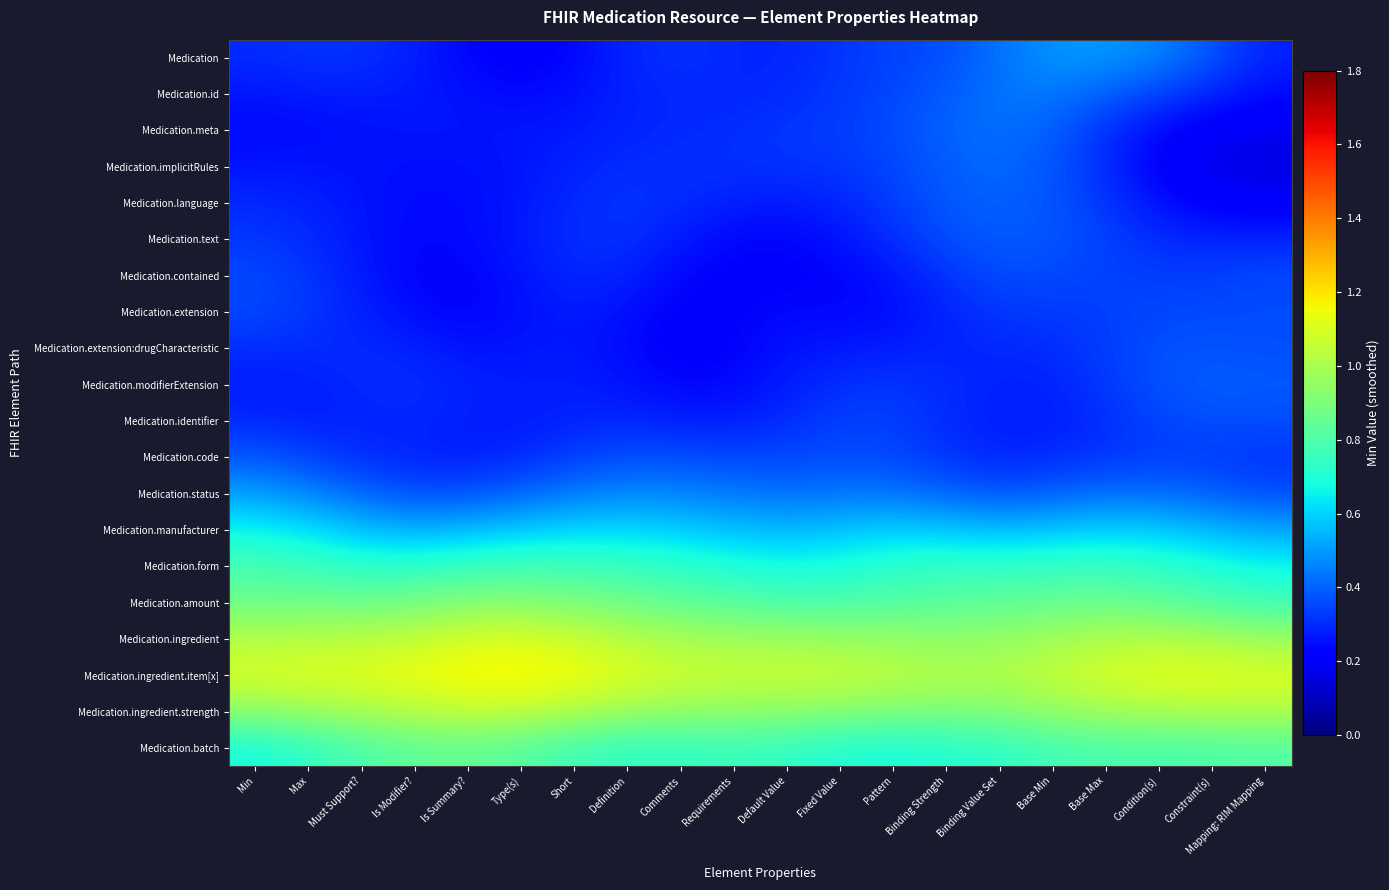

What is the greatest value displayed?

1.2